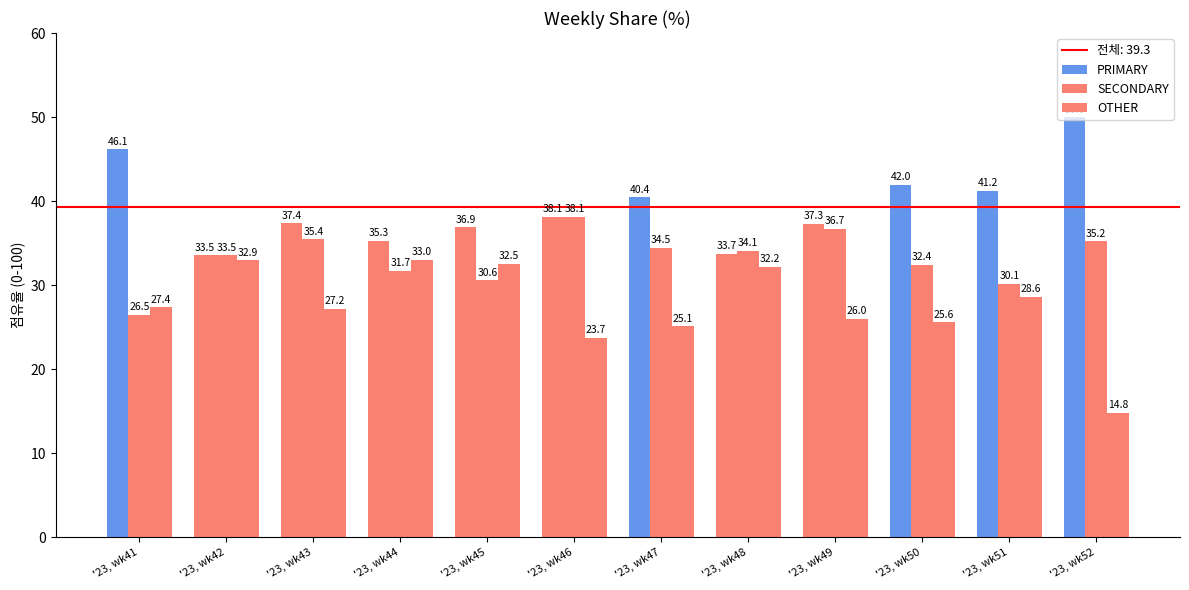

How many groups of bars are there?

12